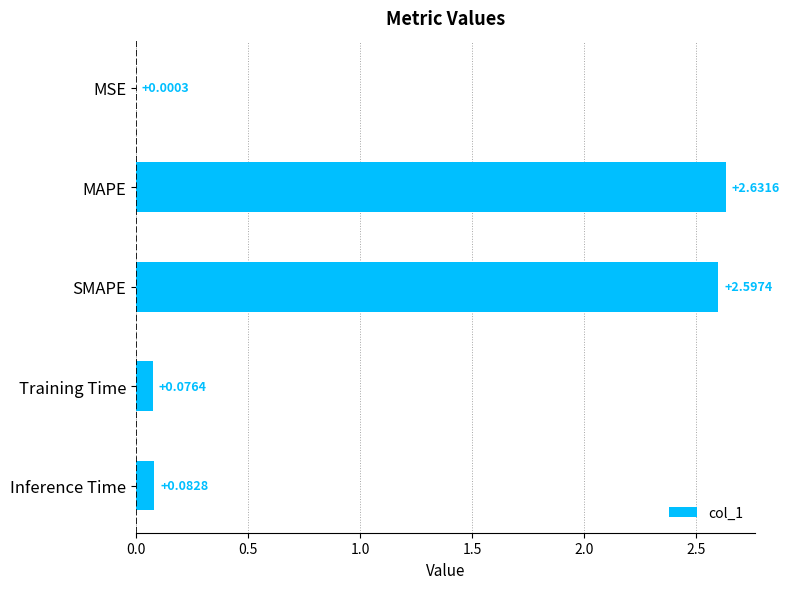

At which label is the value closest to 1?

Inference Time